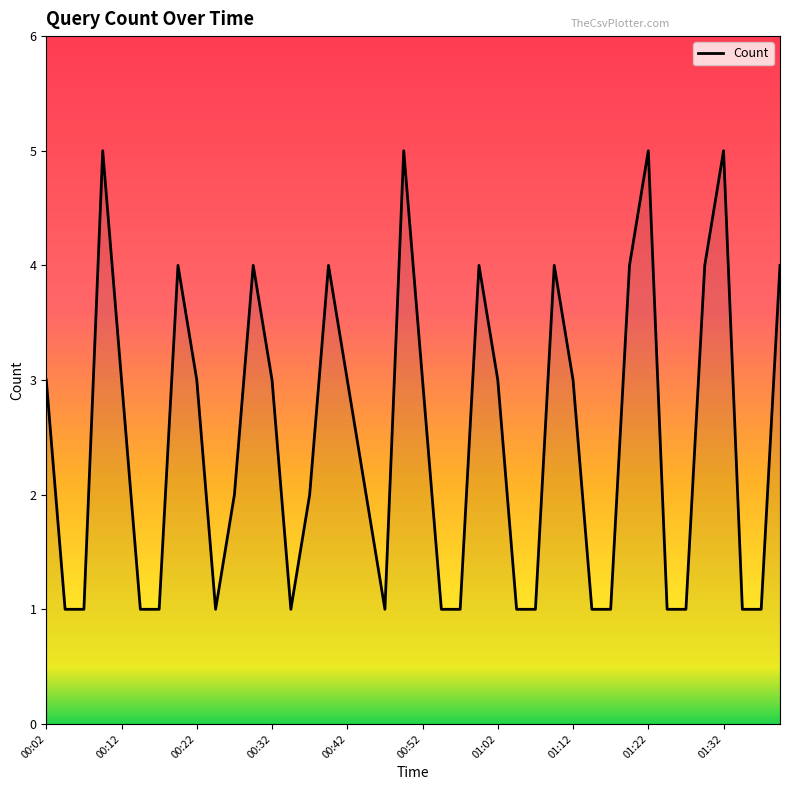

What is the greatest value displayed?

5